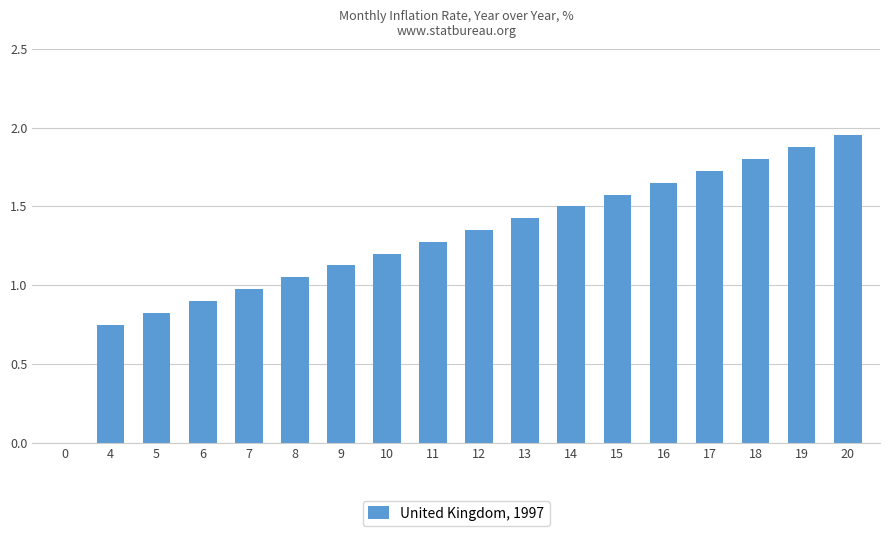

What is the sum of the values at 20 and 17?

3.7